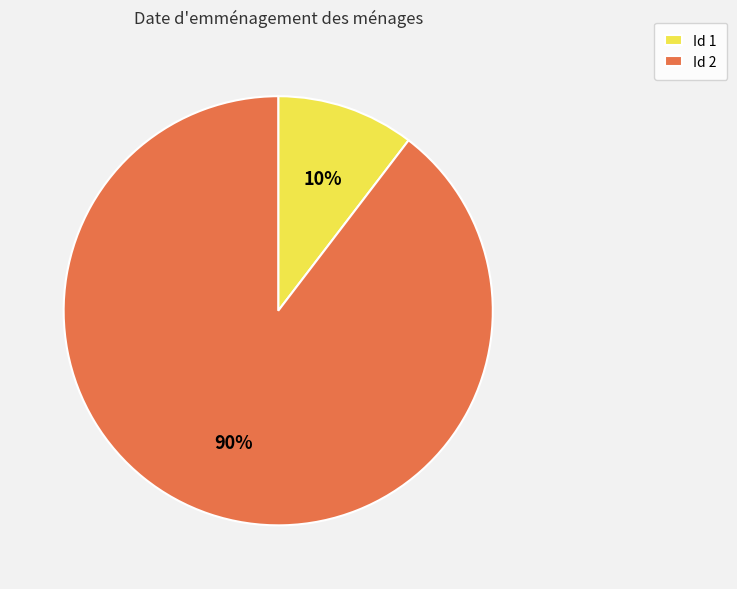

Which has a higher value, Id 1 or Id 2?

Id 2